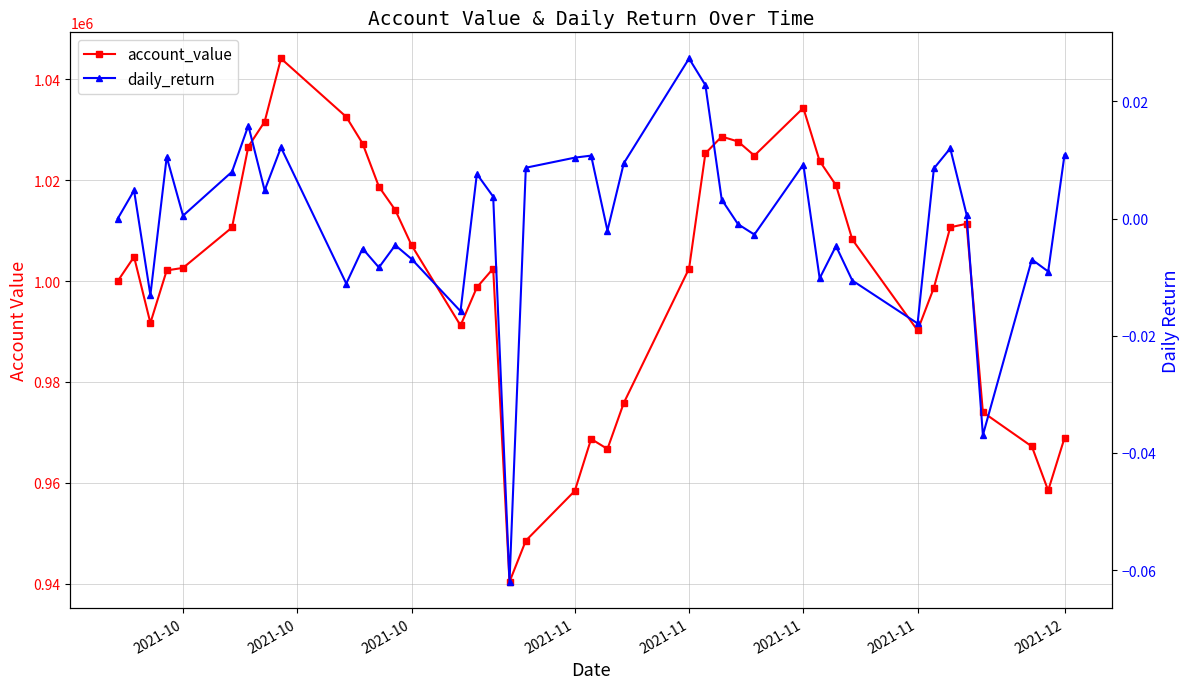

Rank the series by their average value, from lowest to highest.

daily_return, account_value